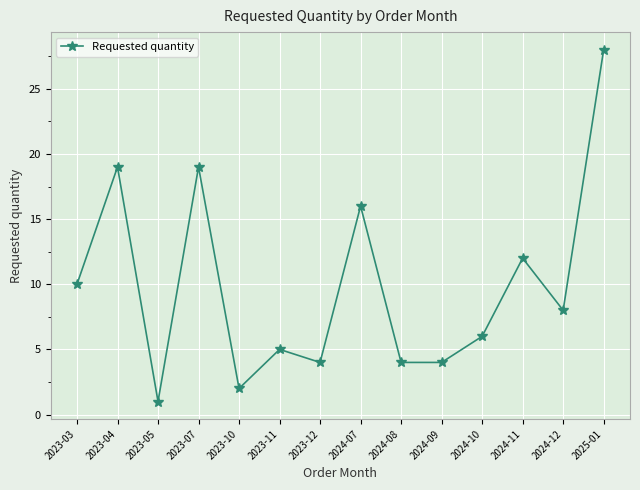

True or false: the data shows 7 at 2024-09.

False